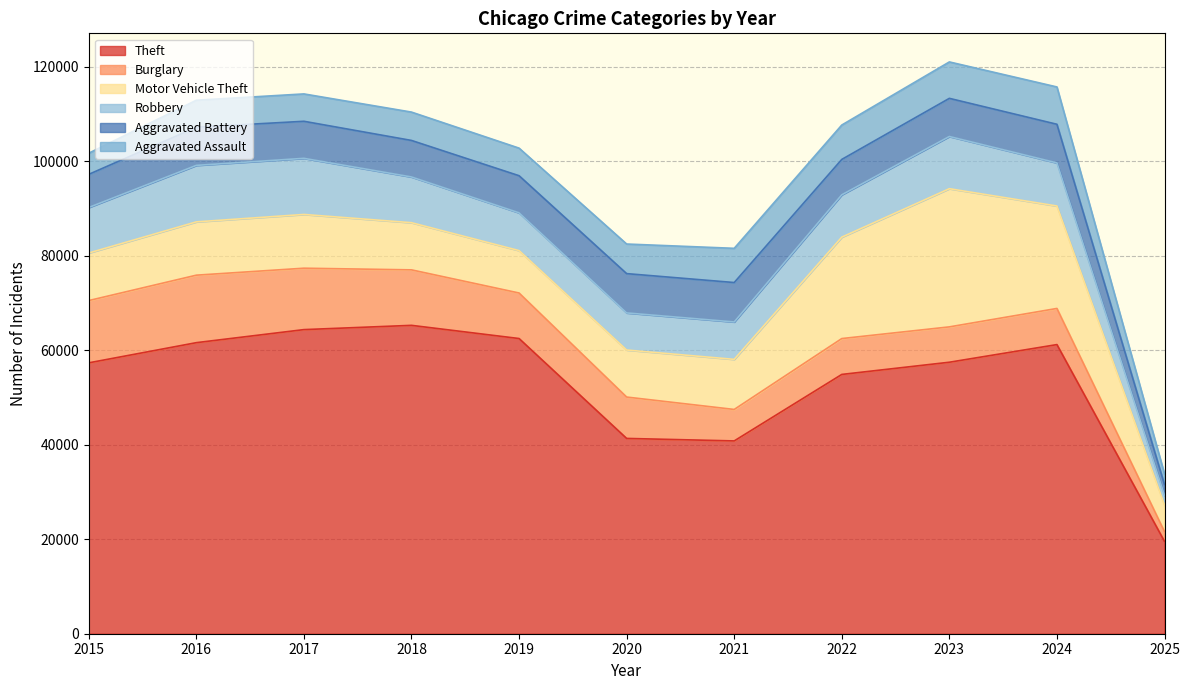

What is the difference between the highest and lowest values at 2019?

56657